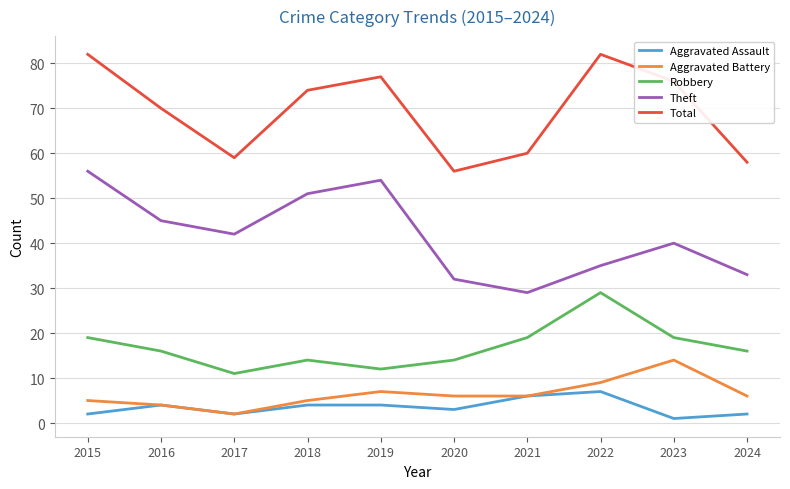

What is the difference between the maximum and minimum values in the Robbery series?

18